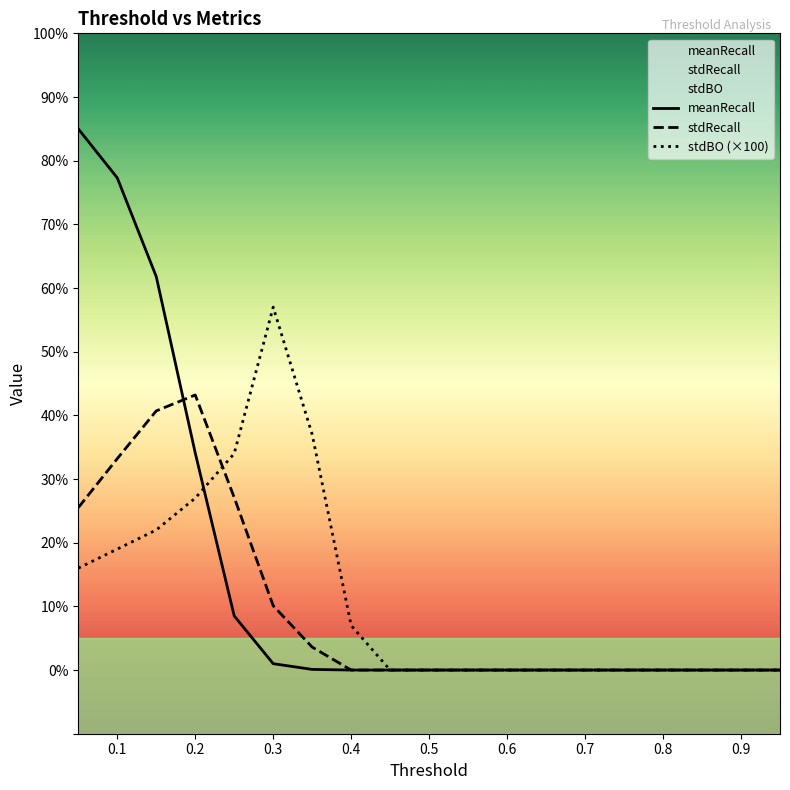

At how many categories does at least one series exceed 67?

2